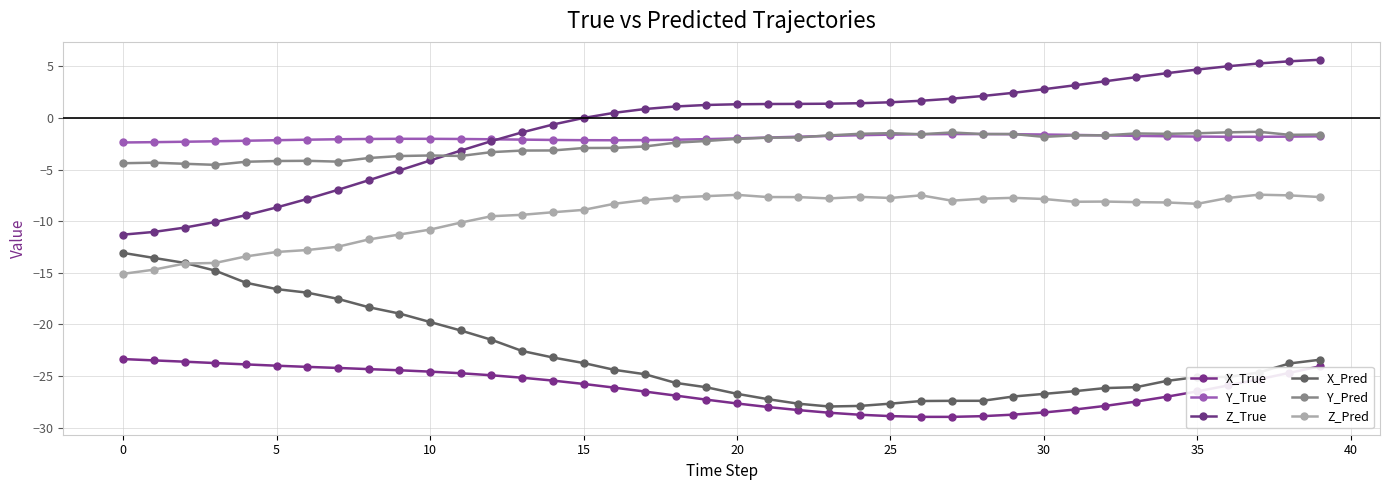

What is the difference between the maximum and minimum values in the Z_Pred series?

7.7